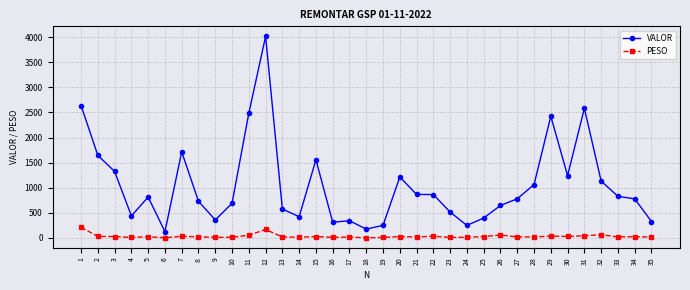

Which series has the widest spread of values?

VALOR